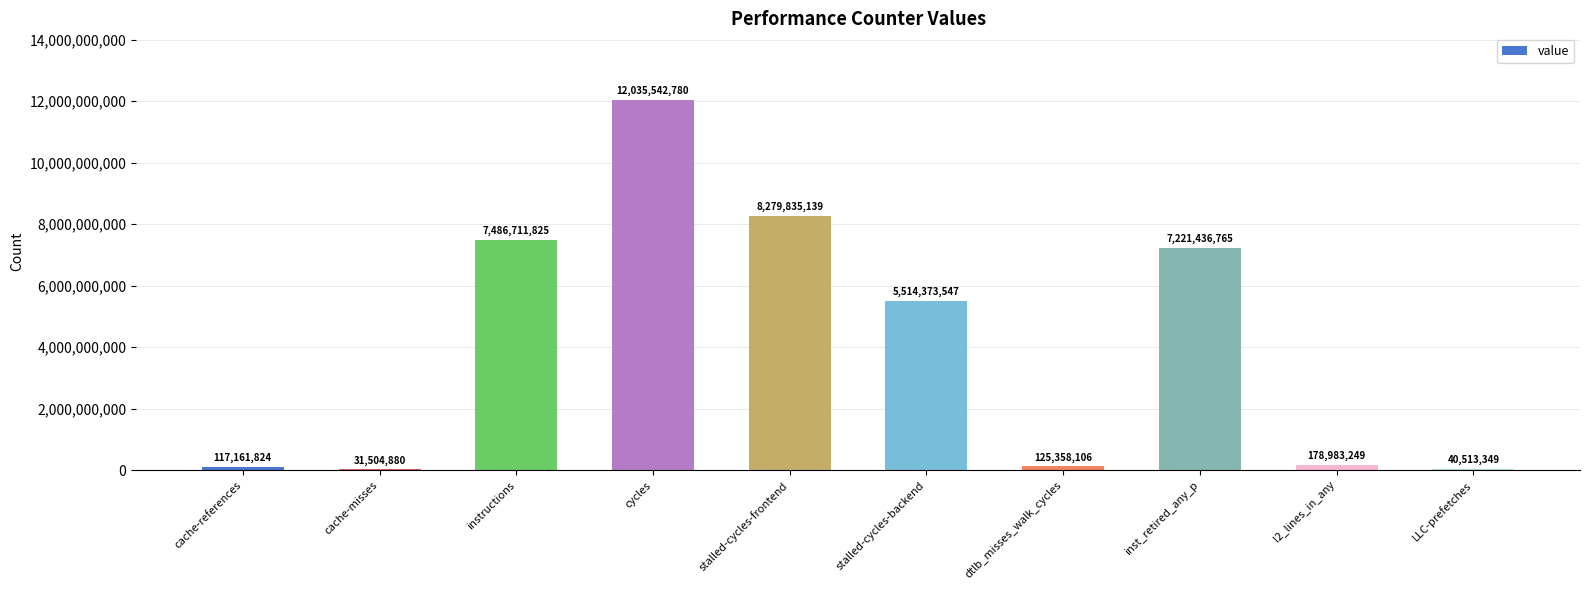

Reading left to right, extract all data points from this chart.

cache-references=117161824	cache-misses=31504880	instructions=7486711825	cycles=12035542780	stalled-cycles-frontend=8279835139	stalled-cycles-backend=5514373547	dtlb_misses_walk_cycles=125358106	inst_retired_any_p=7221436765	l2_lines_in_any=178983249	LLC-prefetches=40513349